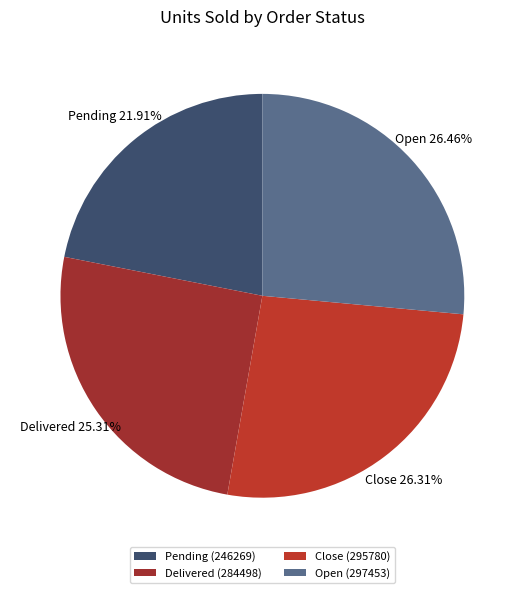

Is it true that Close is 12% of the pie?

False